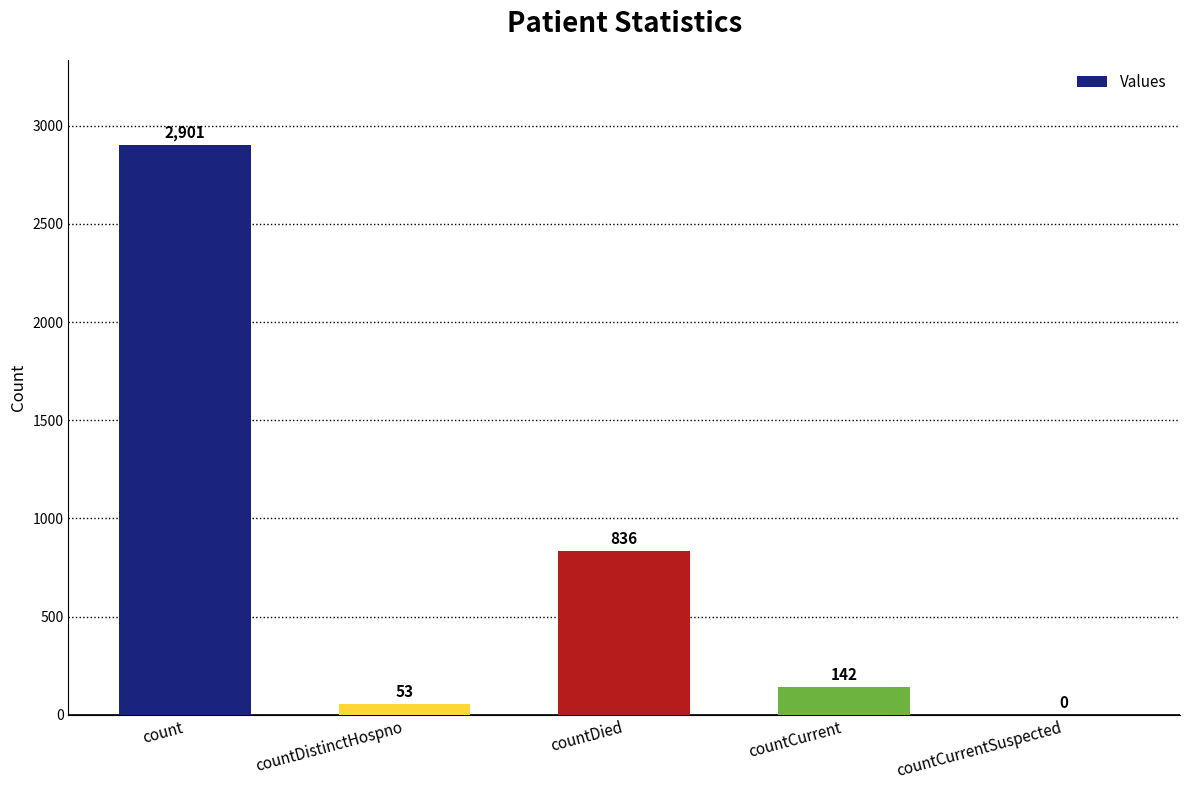

Does the chart contain stacked bars?

No